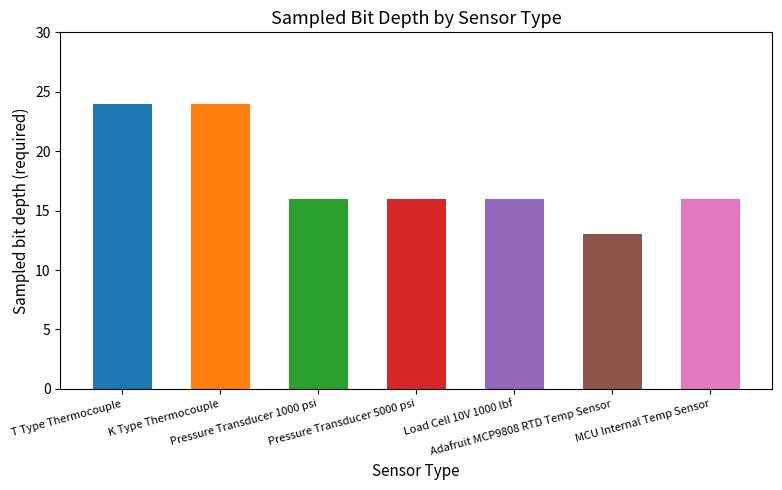

Rank the categories by value from lowest to highest.

Adafruit MCP9808 RTD Temp Sensor, Pressure Transducer 1000 psi, Pressure Transducer 5000 psi, Load Cell 10V 1000 lbf, MCU Internal Temp Sensor, T Type Thermocouple, K Type Thermocouple